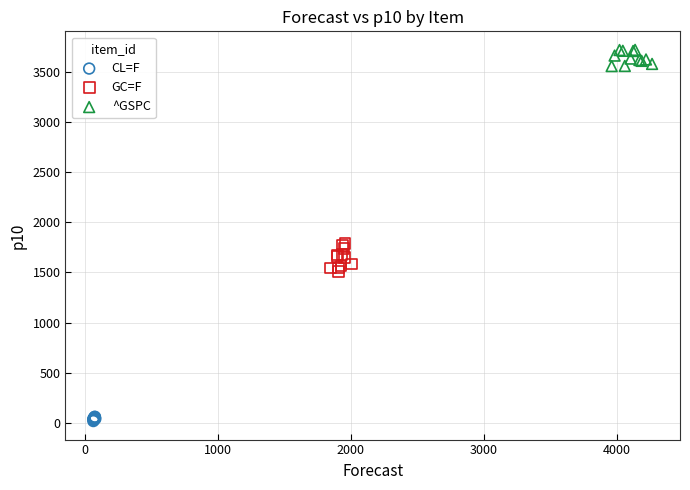

Which series contains the lowest Y value?

CL=F